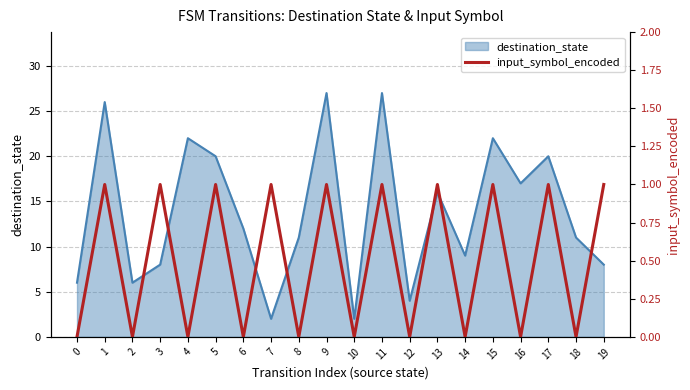

How many values are above zero?

10